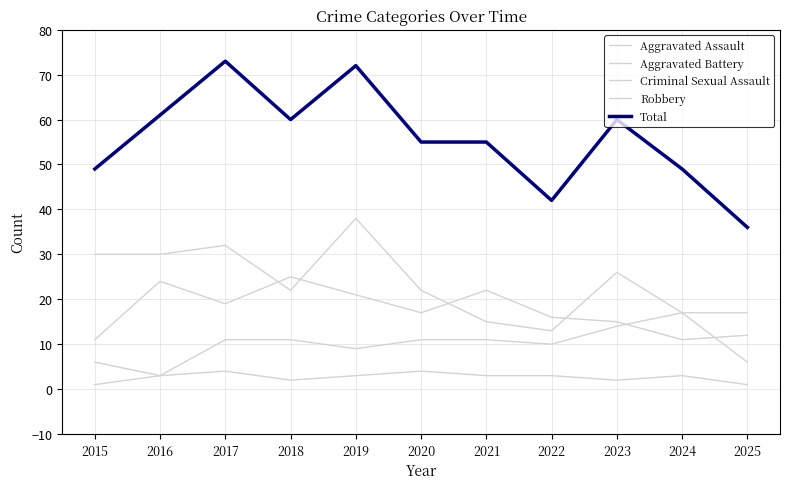

At which category does the chart reach its minimum across all series?

2015